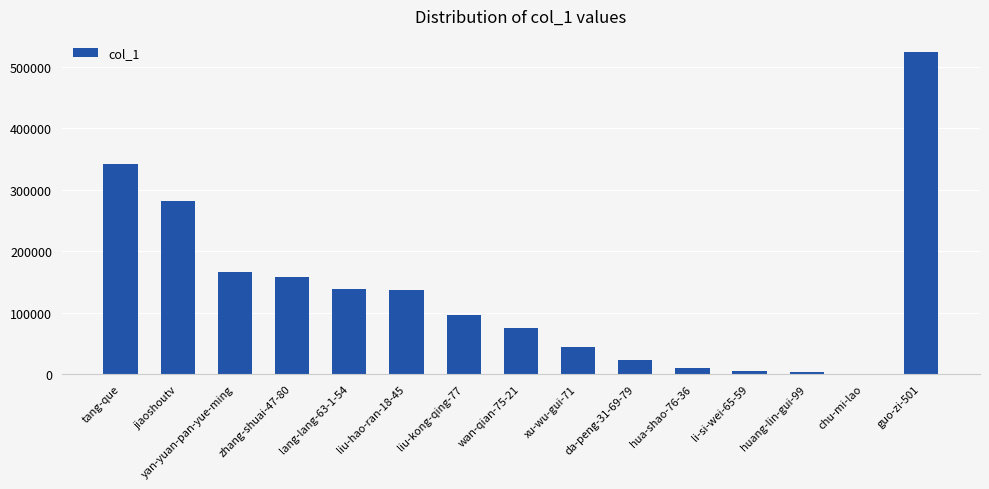

What is the change in value from lang-lang-63-1-54 to chu-mi-lao?

-136872